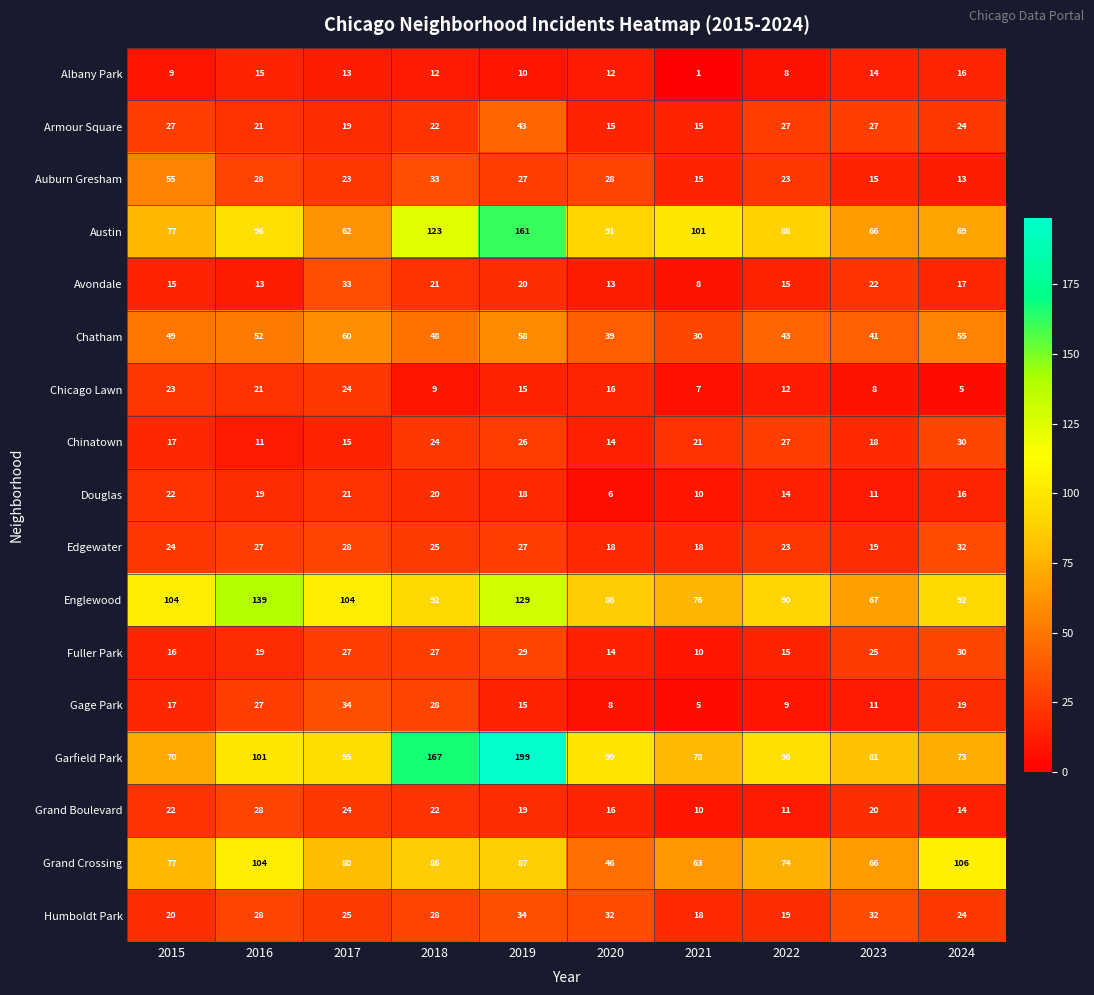

What is the spread (max minus min) of values at 2021?

100